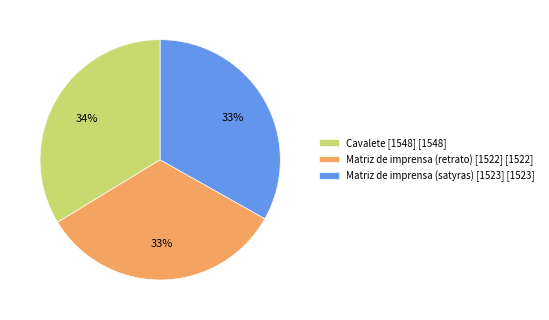

Is it true that Matriz de imprensa (satyras) [1523] is 38% of the pie?

False